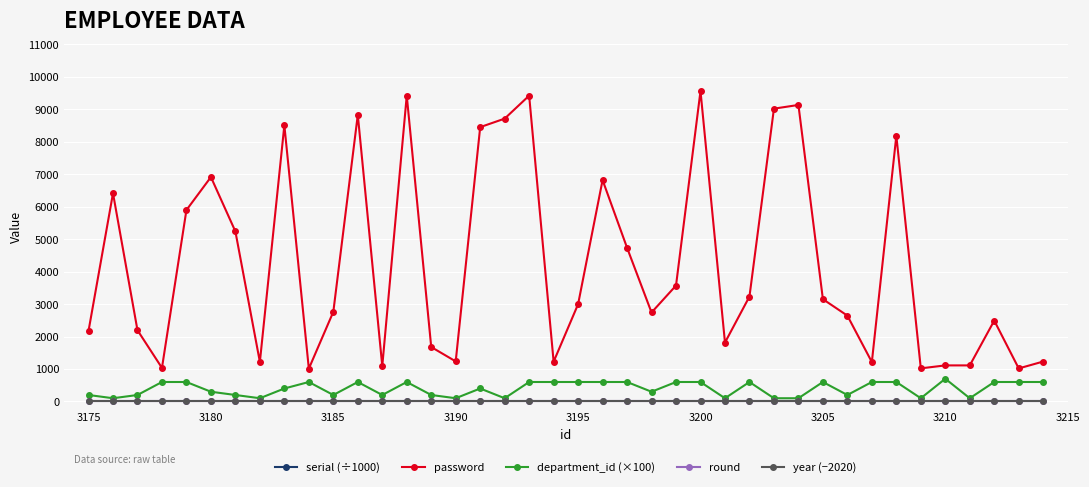

The department_id (×100) series shows 600 at 3205. True or false?

True